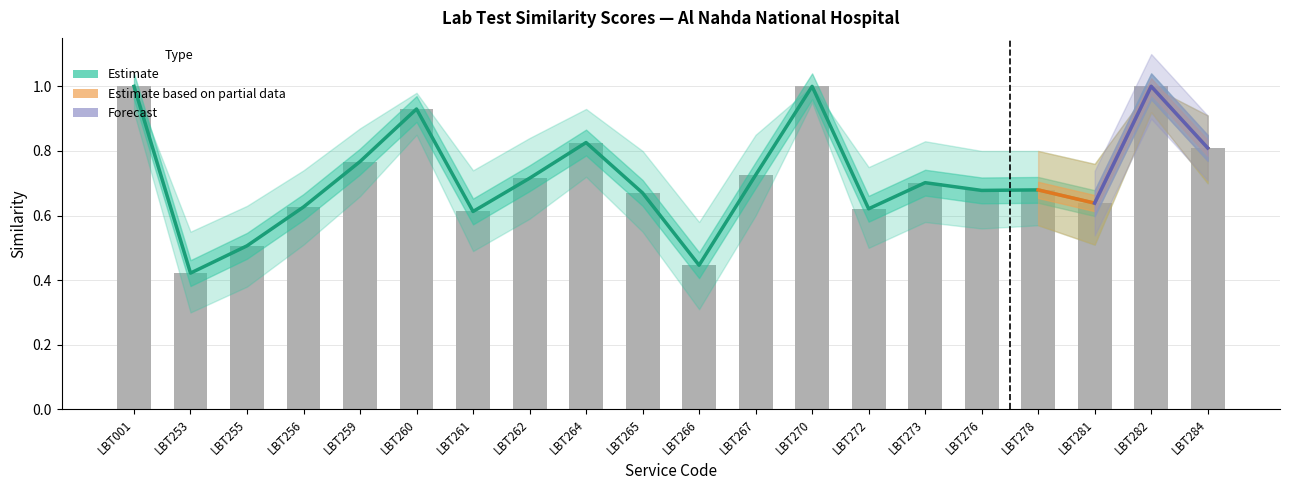

The Similarity_upper series shows 0.4 at LBT266. True or false?

True